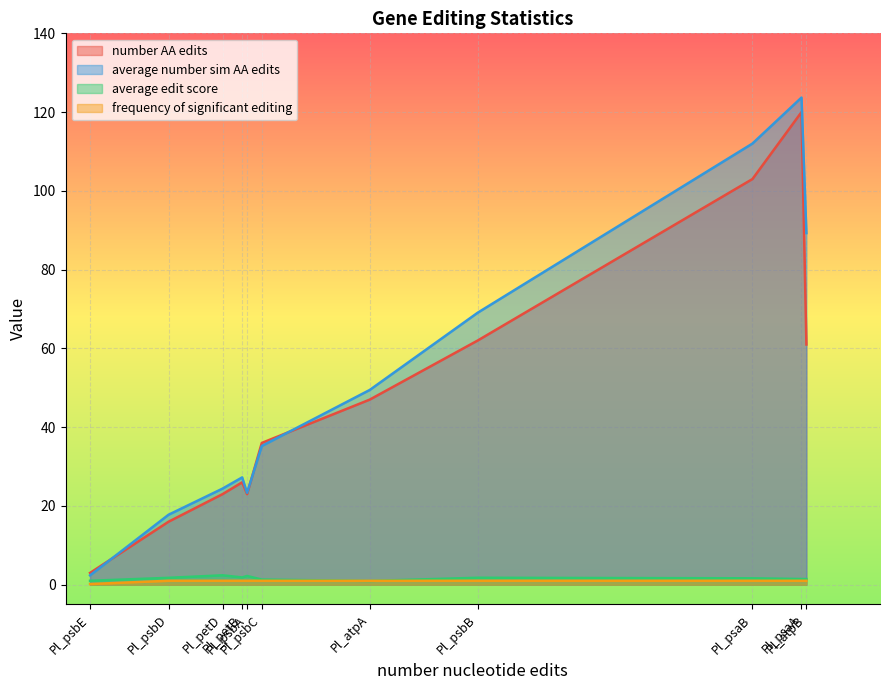

What are all the series names shown in the legend?

number AA edits, average number sim AA edits, average edit score, frequency of significant editing